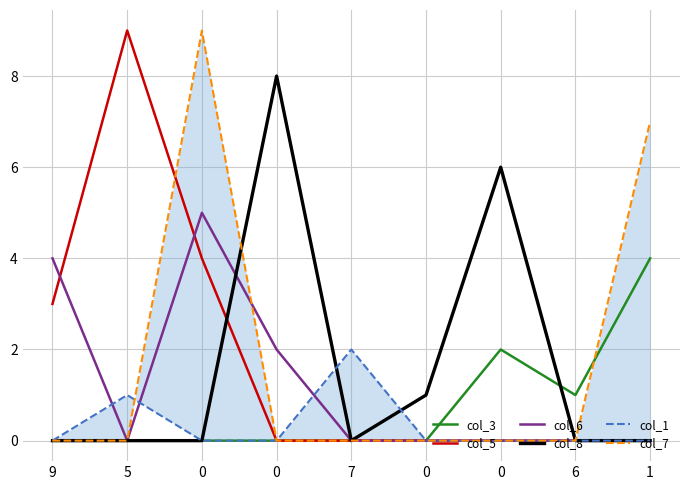

Does the chart have visible grid lines?

Yes